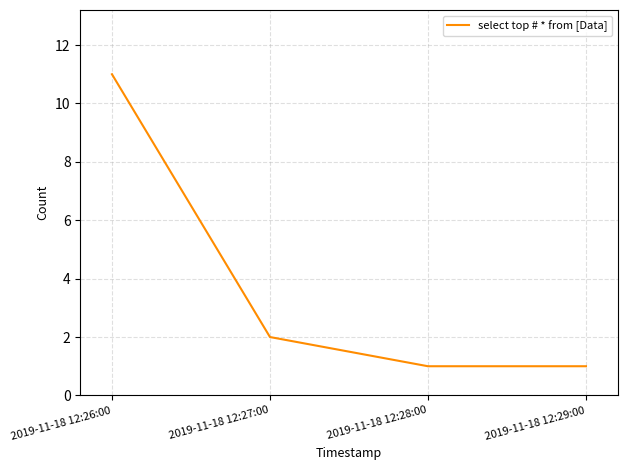

How many lines are shown in the chart?

1